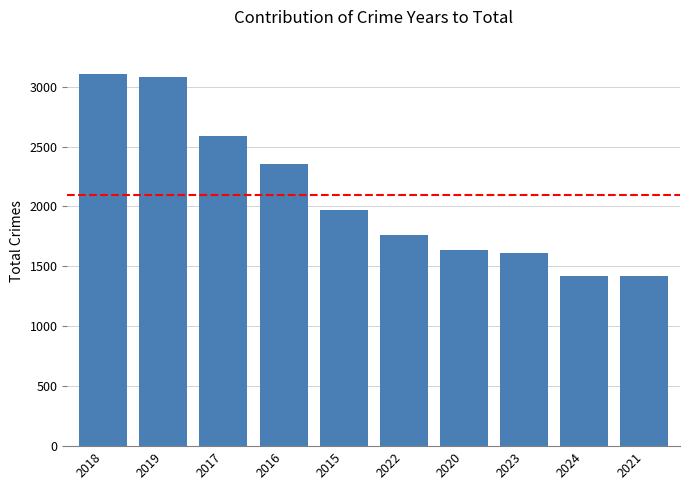

What position from the right is 2021?

1